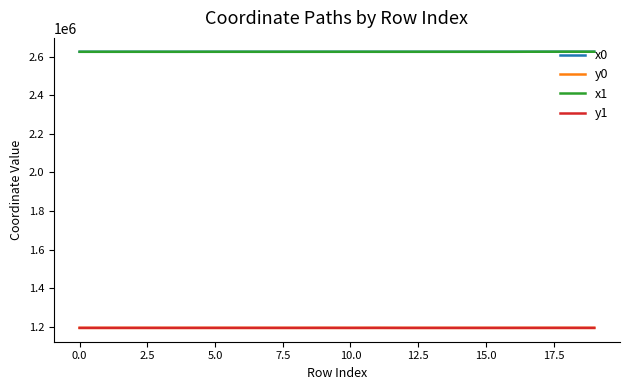

What is the highest value of the y1 series?

1195533.3